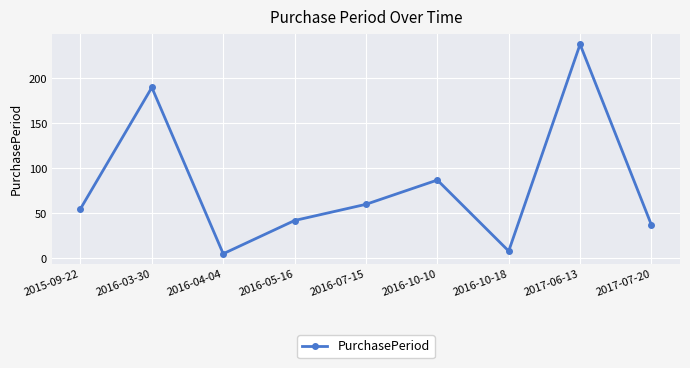

List the labels in order of value, smallest first.

2016-04-04, 2016-10-18, 2017-07-20, 2016-05-16, 2015-09-22, 2016-07-15, 2016-10-10, 2016-03-30, 2017-06-13